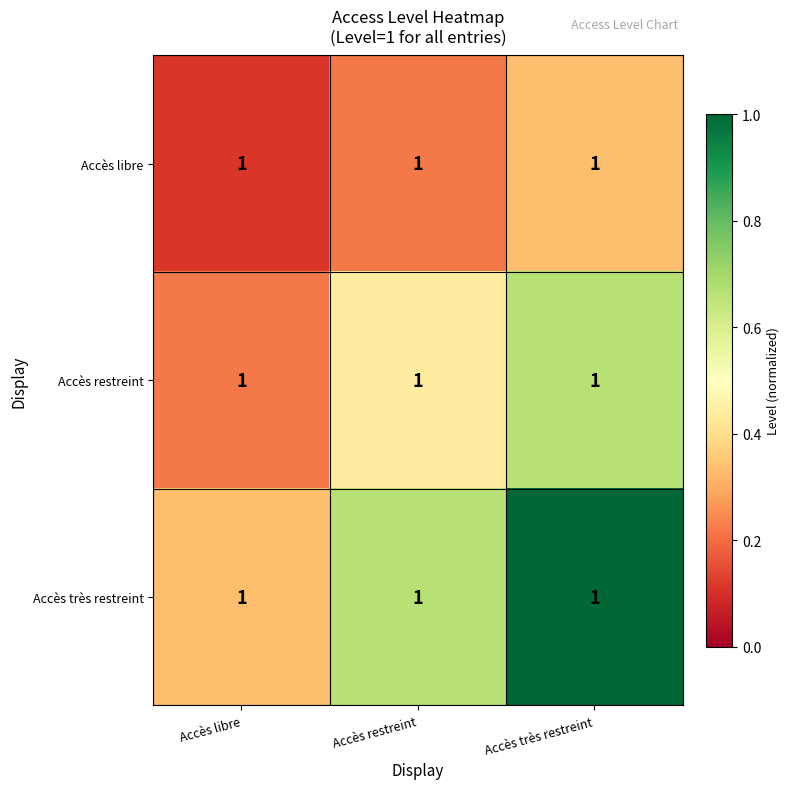

Between Accès restreint and Accès très restreint, which series saw the biggest shift?

Accès très restreint